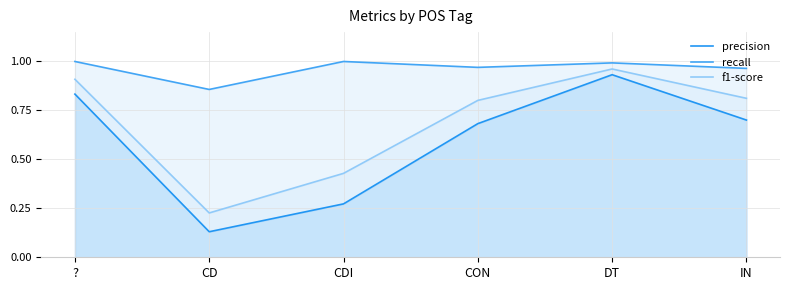

How many lines are shown in the chart?

3